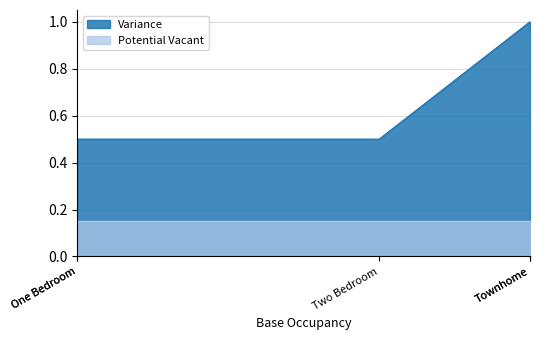

True or false: the data has more than 0 interior local peaks.

False